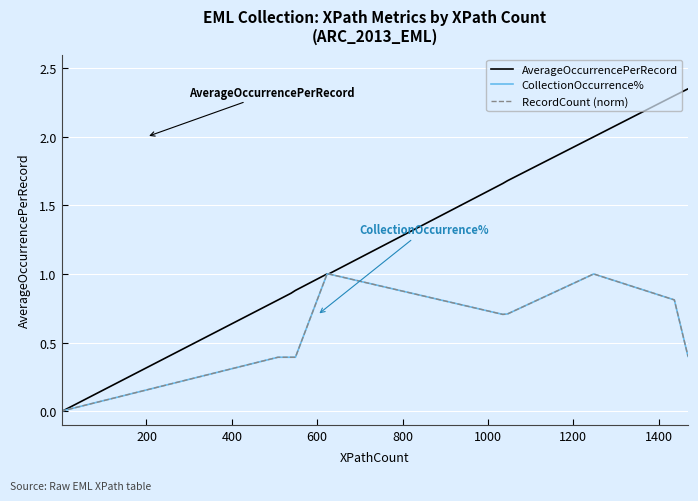

Count the number of categories in the chart.

40